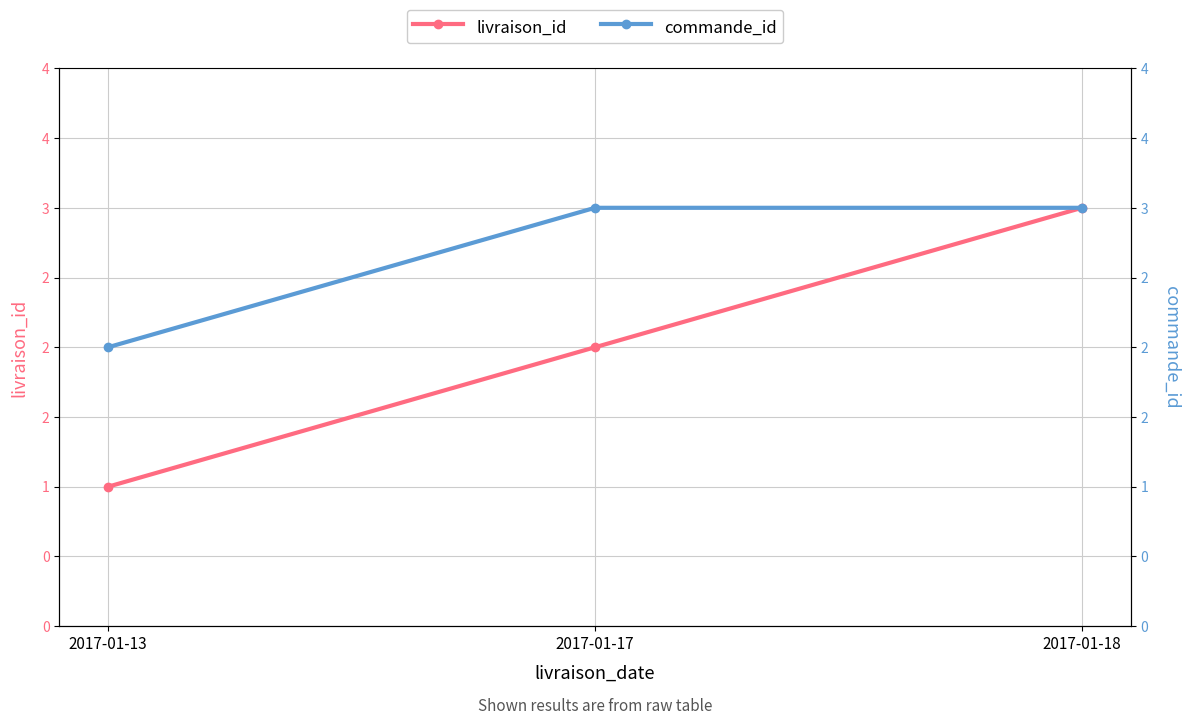

How many lines are shown in the chart?

2